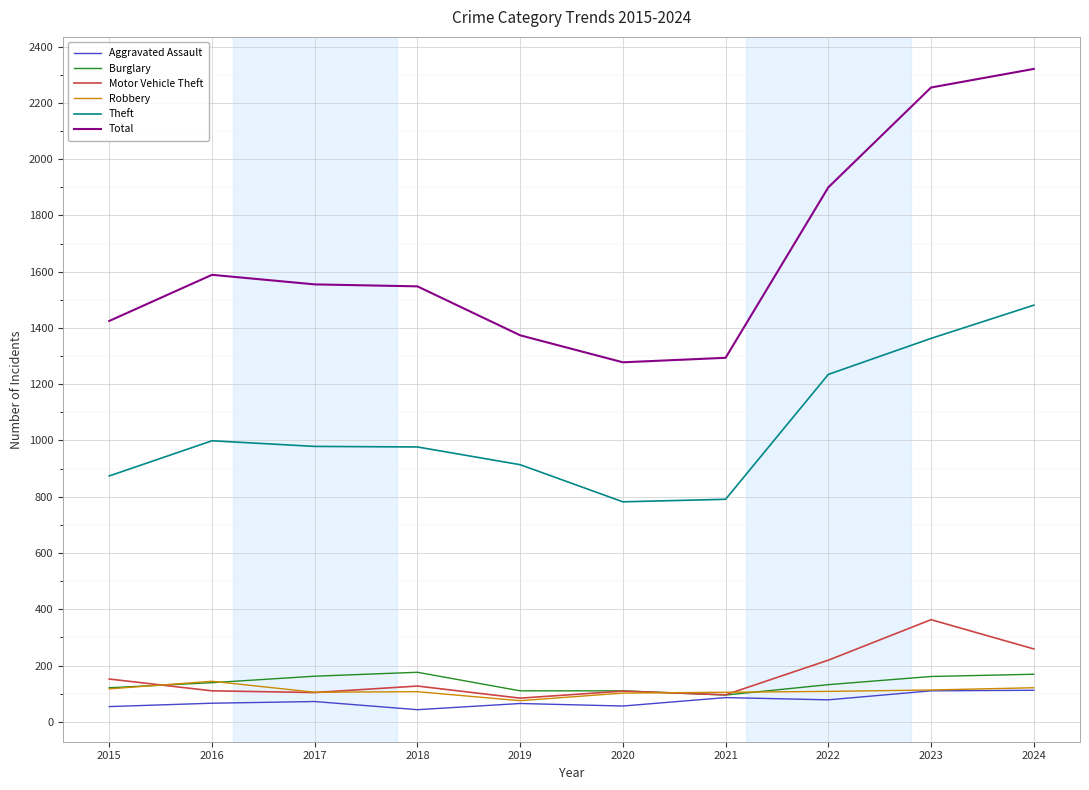

What is the minimum value for Burglary?

95